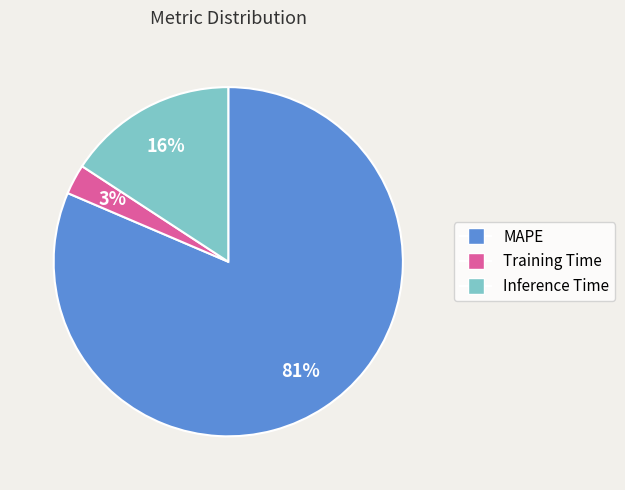

Do Inference Time and MAPE together represent more than half of the pie?

Yes